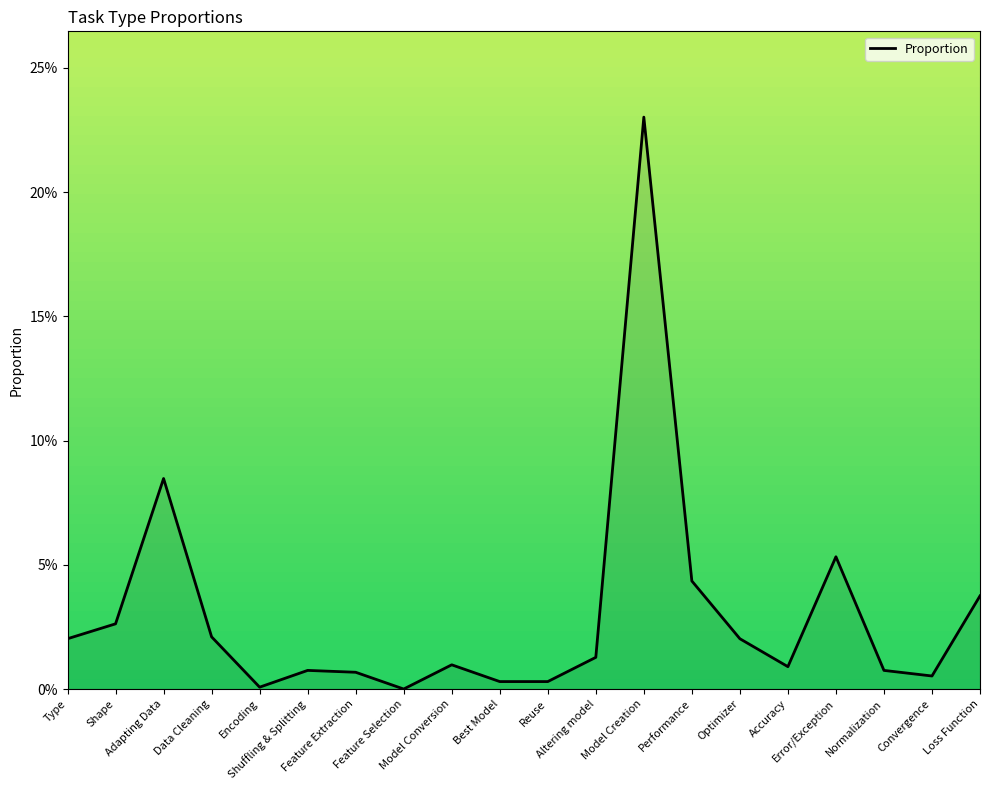

What position from the right is Altering model?

9